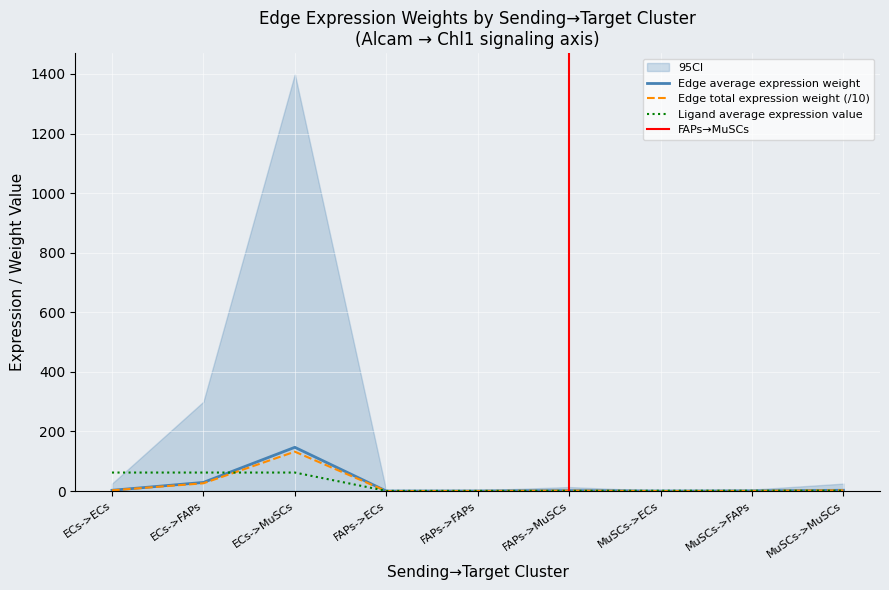

What is the label of the 7th point from the right?

ECs->MuSCs